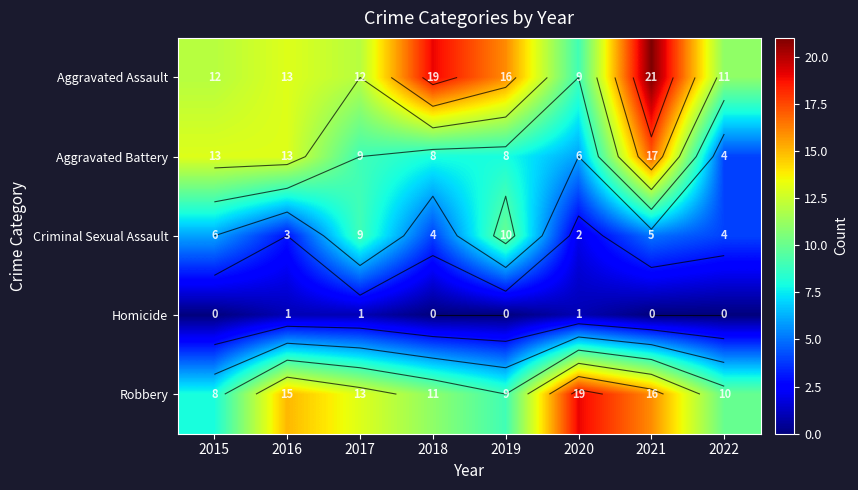

Is it true that Aggravated Assault equals 6 at 2022?

False